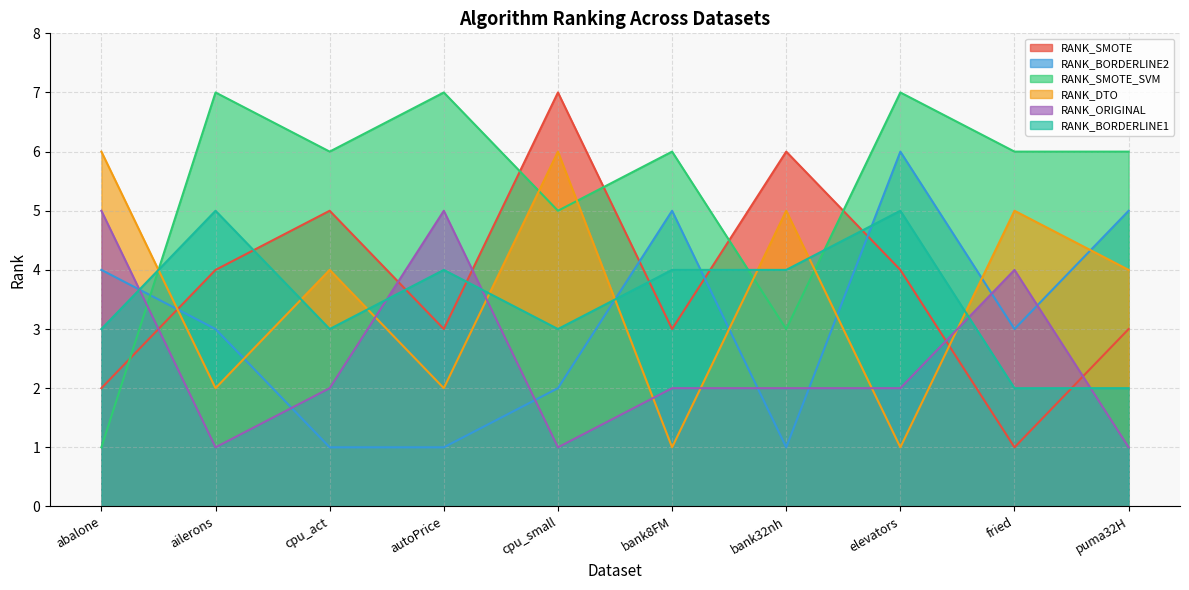

True or false: RANK_SMOTE and RANK_DTO cross at least once.

True